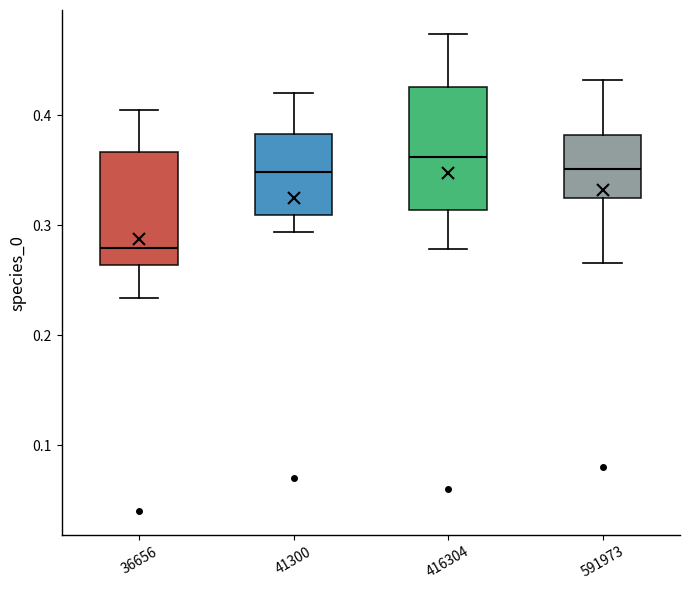

Reading left to right, read every box against the y-axis: the position of its median line, the range the box covers, and the ends of its whiskers. The values are not printed on the chart, so give them approximately, as read against the axis.

36656: median 0.28, box 0.26 to 0.37, whiskers 0.23 to 0.40
41300: median 0.35, box 0.31 to 0.38, whiskers 0.29 to 0.42
416304: median 0.36, box 0.31 to 0.43, whiskers 0.28 to 0.47
591973: median 0.35, box 0.32 to 0.38, whiskers 0.27 to 0.43